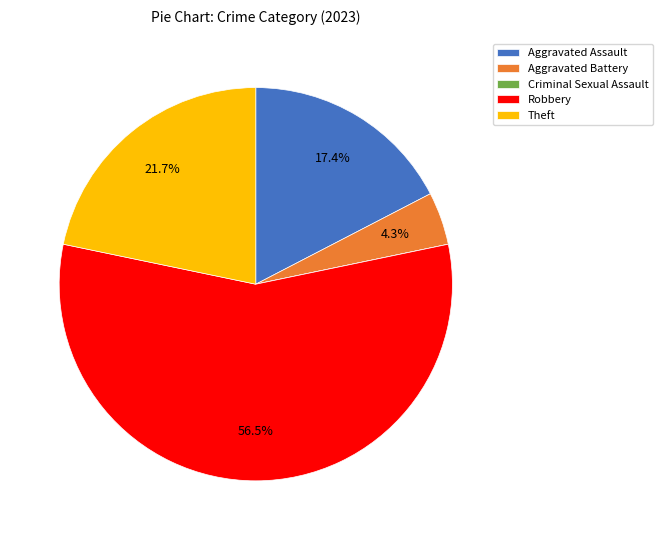

Which slice is the largest?

Robbery